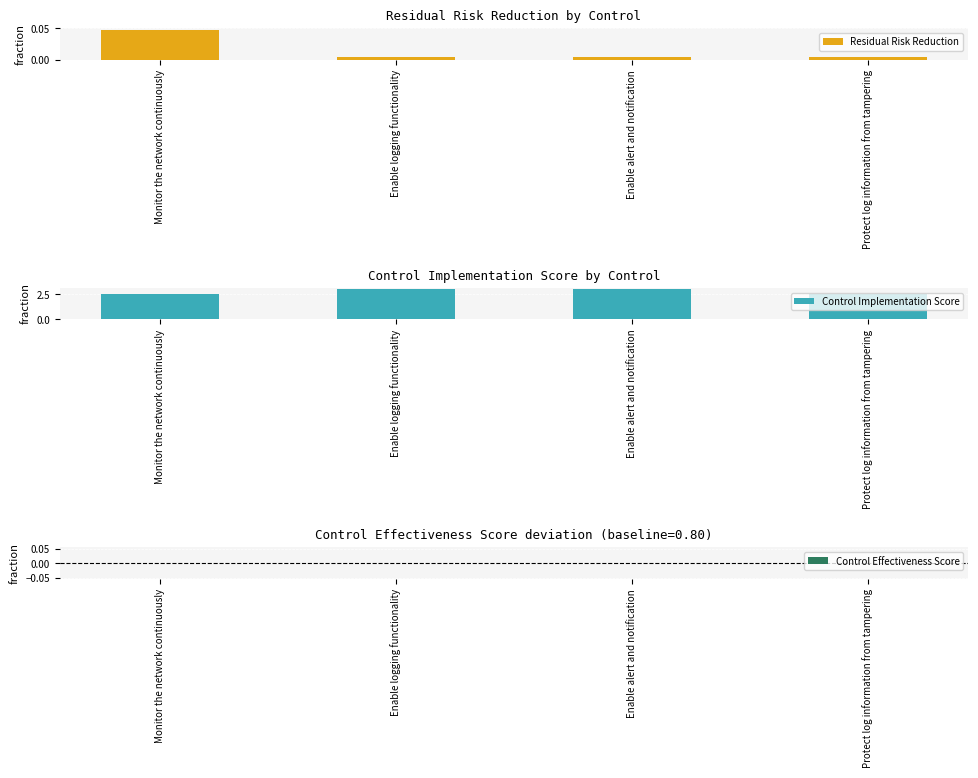

What are all the series names shown in the legend?

Residual Risk Reduction, Control Implementation Score, Control Effectiveness Score